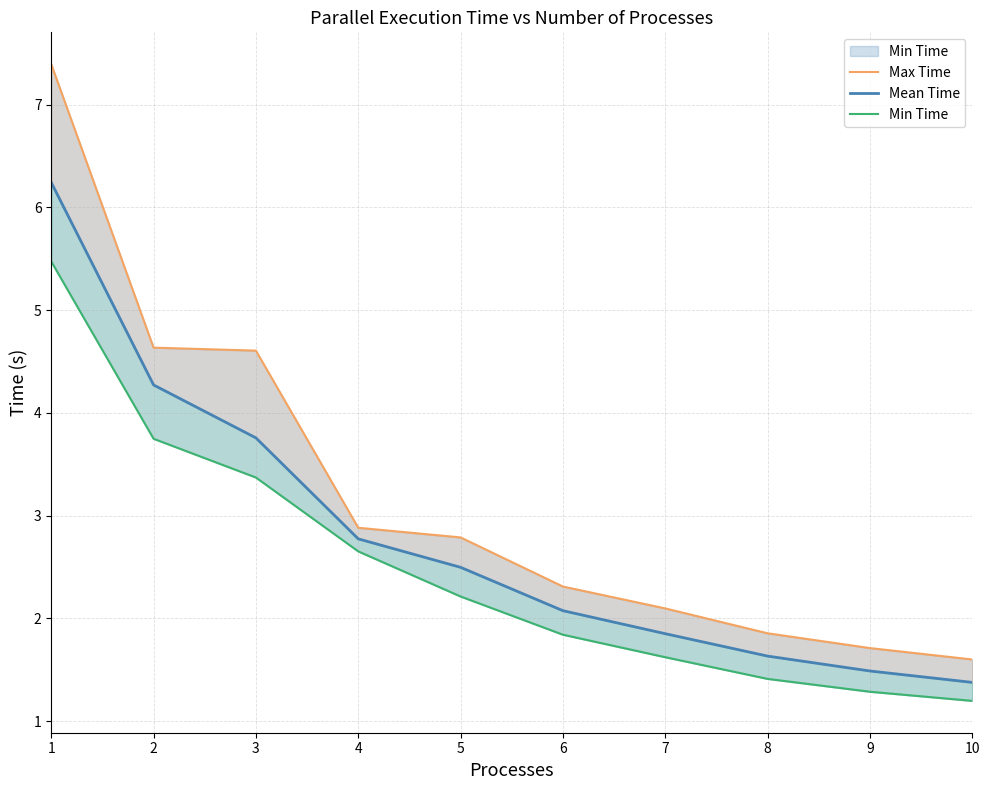

What are all the series names shown in the legend?

Max Time, Mean Time, Min Time